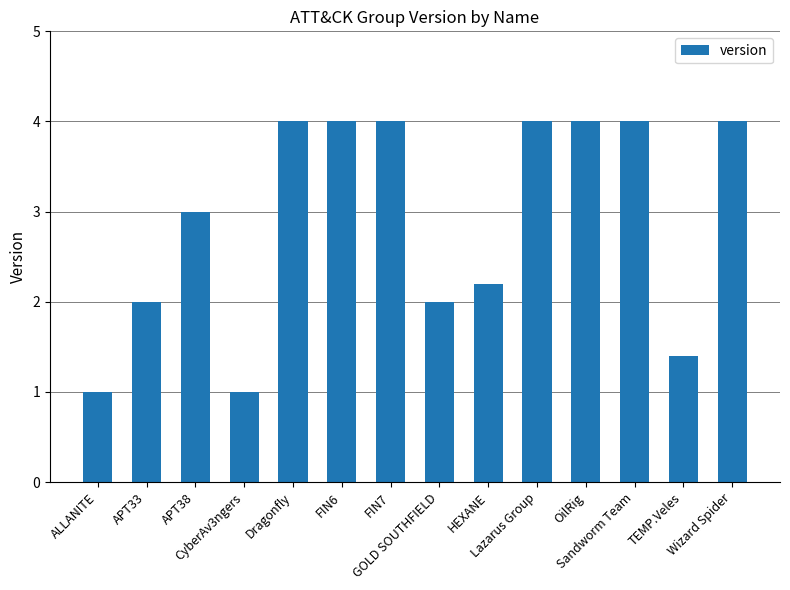

What is the greatest value displayed?

4.0